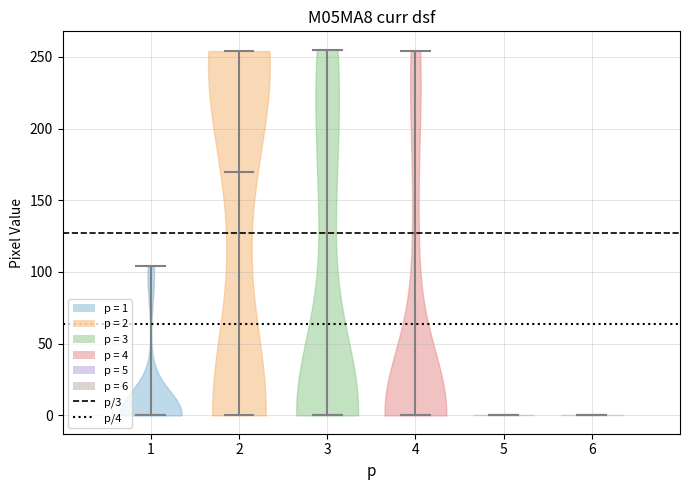

Reading left to right, read every violin against the y-axis: where its median line is, and the lowest and highest points it reaches. The values are not printed on the chart, so give them approximately, as read against the axis.

1: median line 0, lowest point 0, highest point 105
2: median line 170, lowest point 0, highest point 255
3: median line 0, lowest point 0, highest point 255
4: median line 0, lowest point 0, highest point 255
5: median line 0, lowest point 0, highest point 0
6: median line 0, lowest point 0, highest point 0